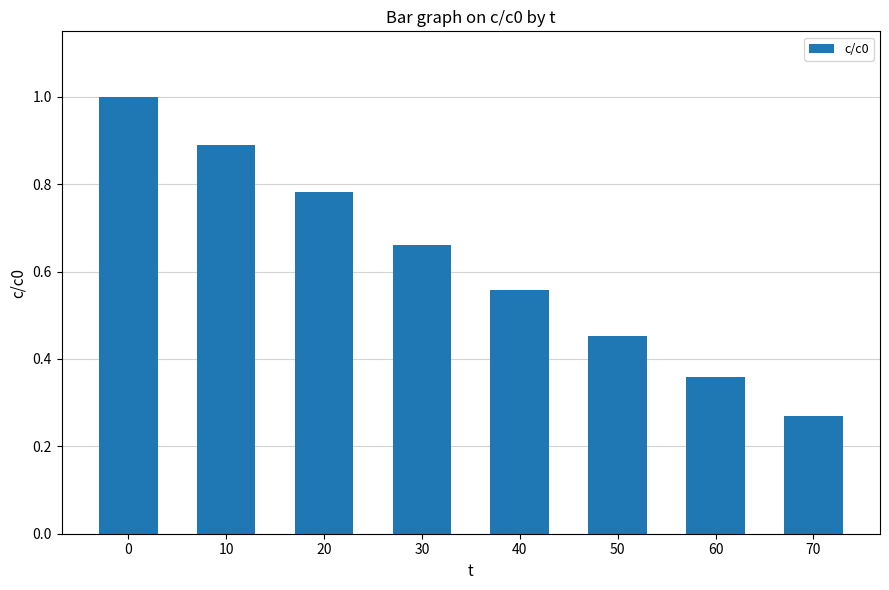

What is the sum of all values?

5.0